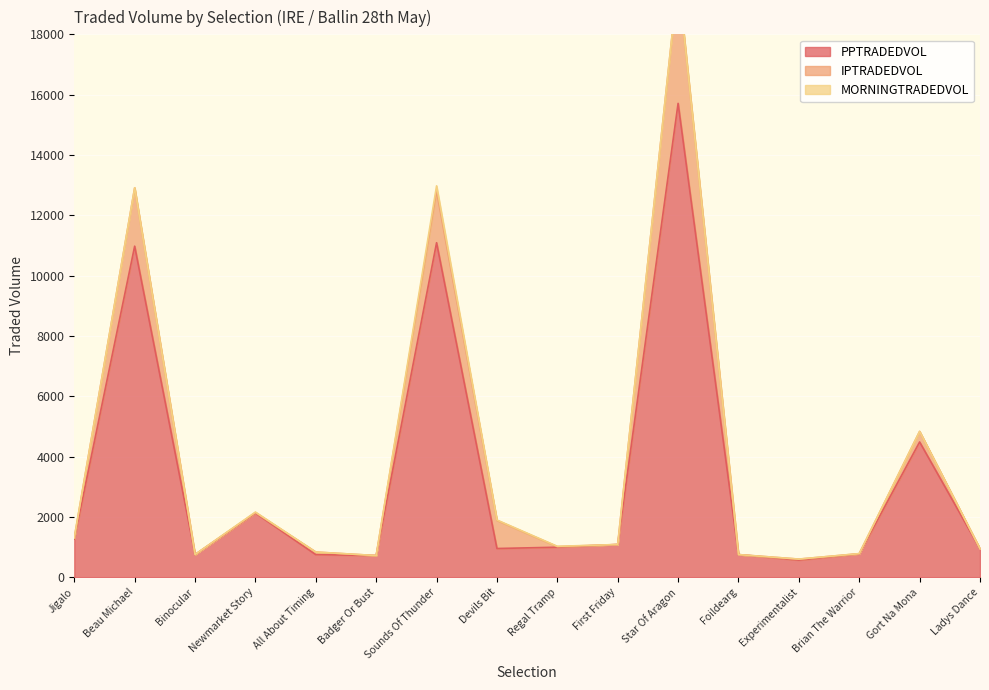

Is the value of IPTRADEDVOL at Ladys Dance greater than the value of MORNINGTRADEDVOL at Sounds Of Thunder?

No